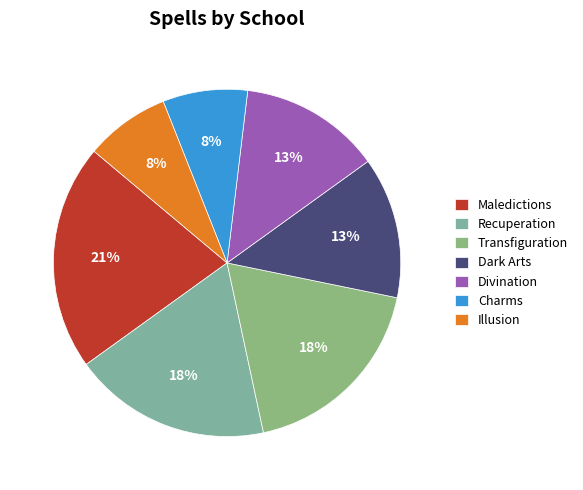

Does Maledictions represent more than half of the total?

No